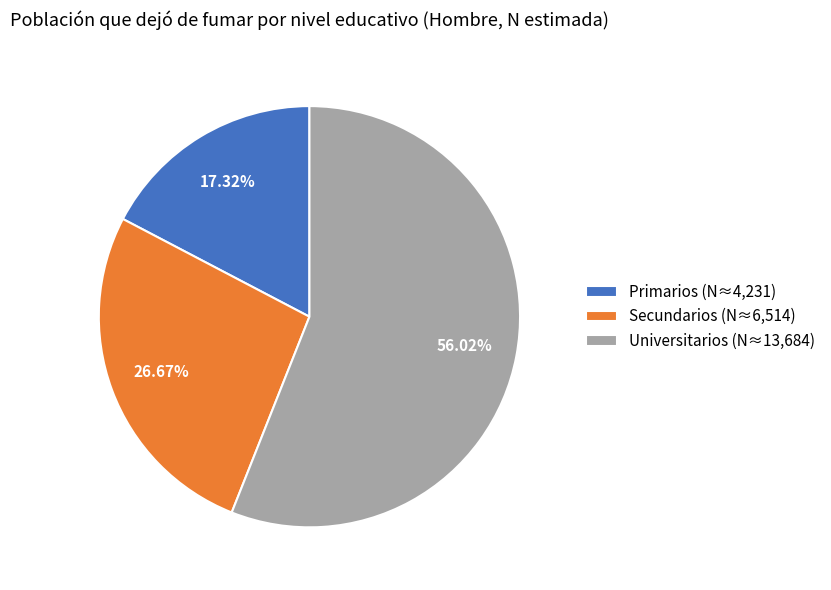

To the nearest percent, what is the difference between the Primarios and Secundarios slice percentages?

9%